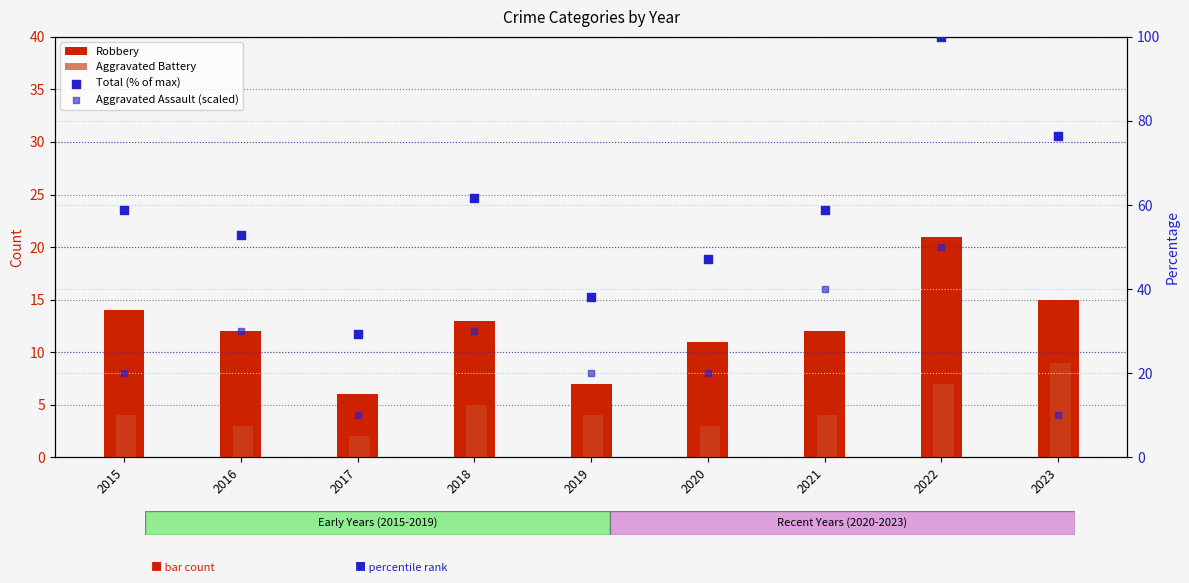

At which category is the sum across all series the highest?

2022